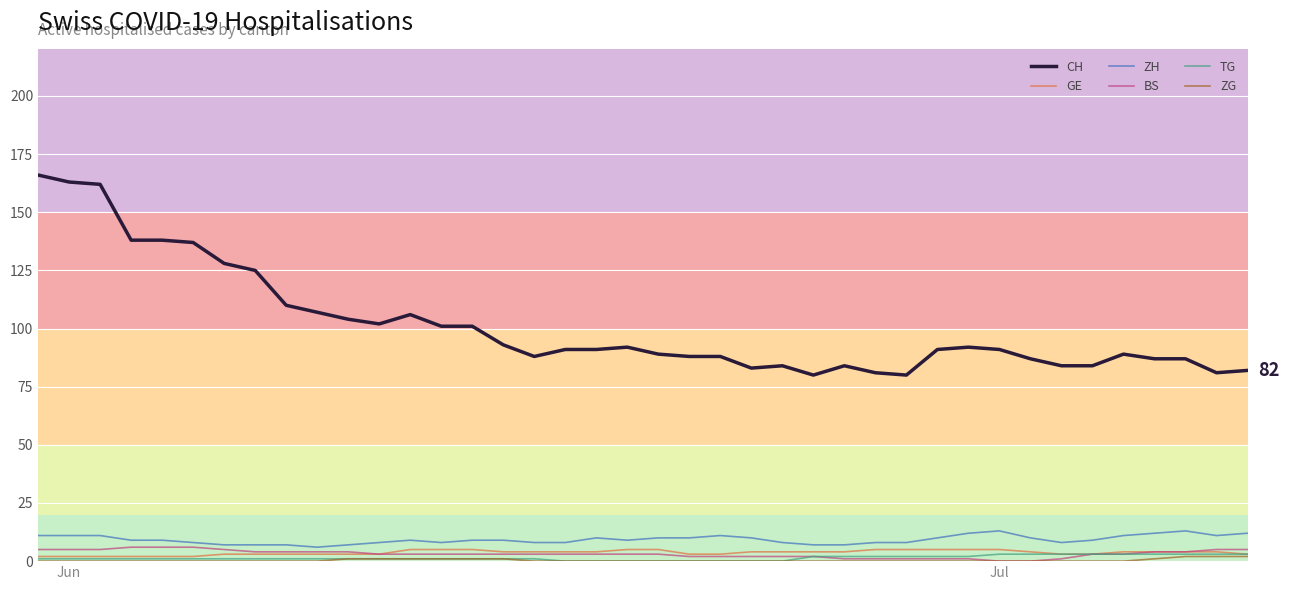

Does the chart display data point markers on the line(s)?

No